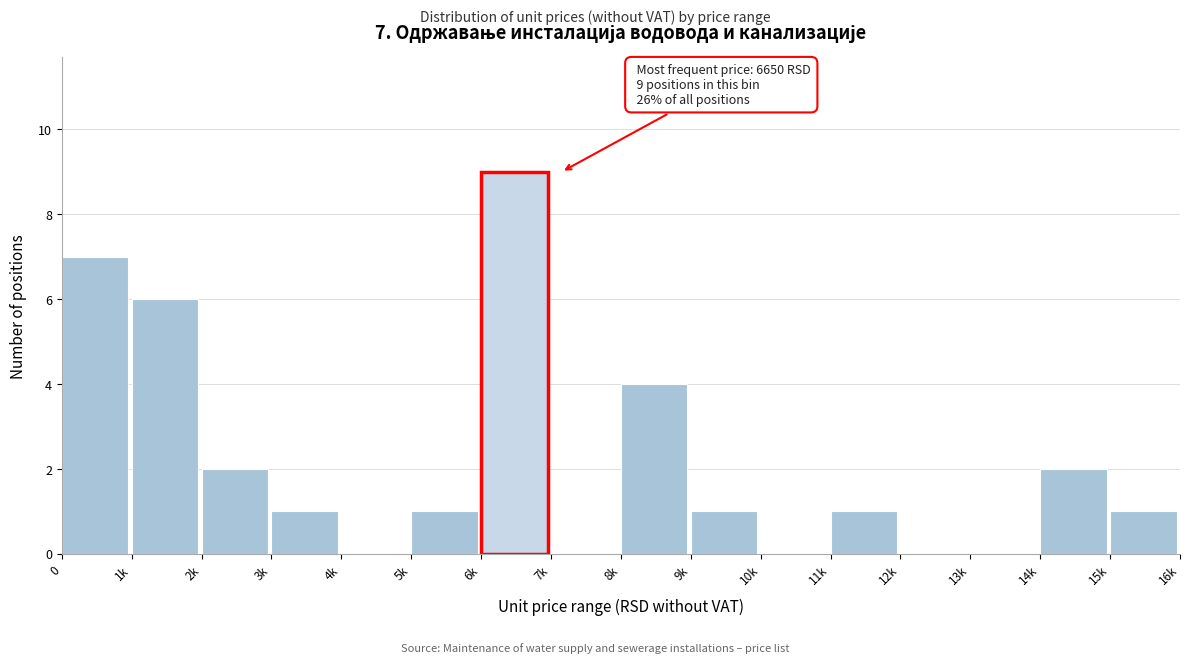

Reading left to right, extract all data points from this chart.

0=7	1k=6	2k=2	3k=1	4k=0	5k=1	6k=9	7k=0	8k=4	9k=1	10k=0	11k=1	12k=0	13k=0	14k=2	15k=1